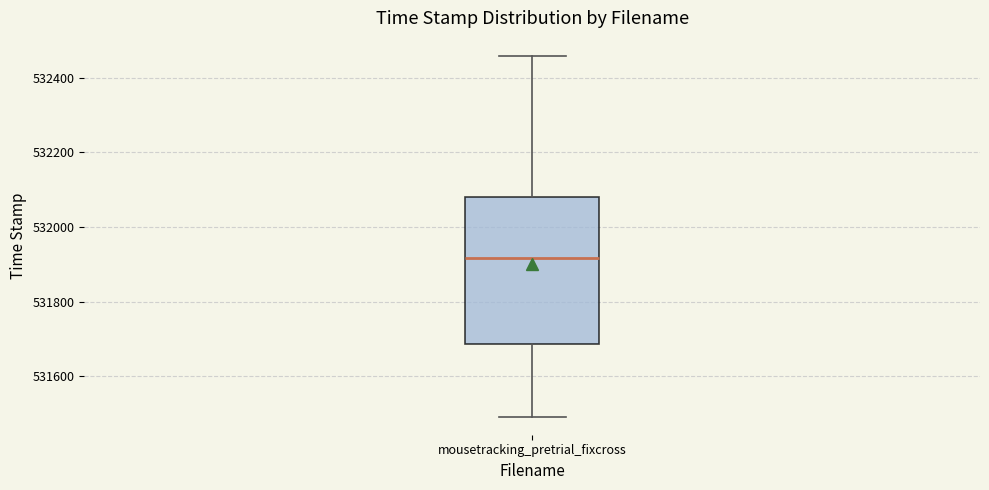

Where does the median line of the box for mousetracking_pretrial_fixcross sit on the y-axis? The values are not printed on the chart, so give them approximately, as read against the axis.

531920